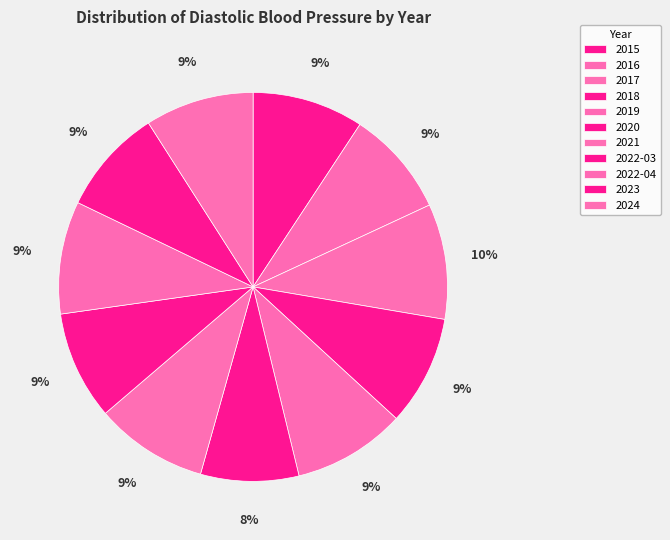

How many segments does this pie chart have?

11